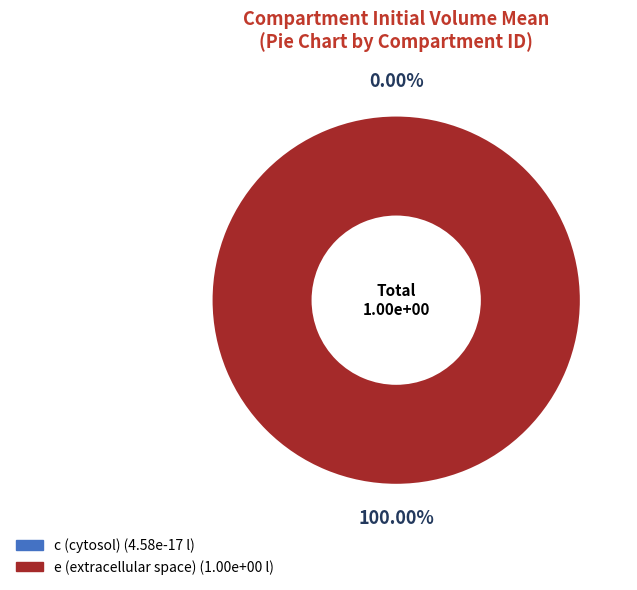

Is it true that c is 0% of the pie?

True